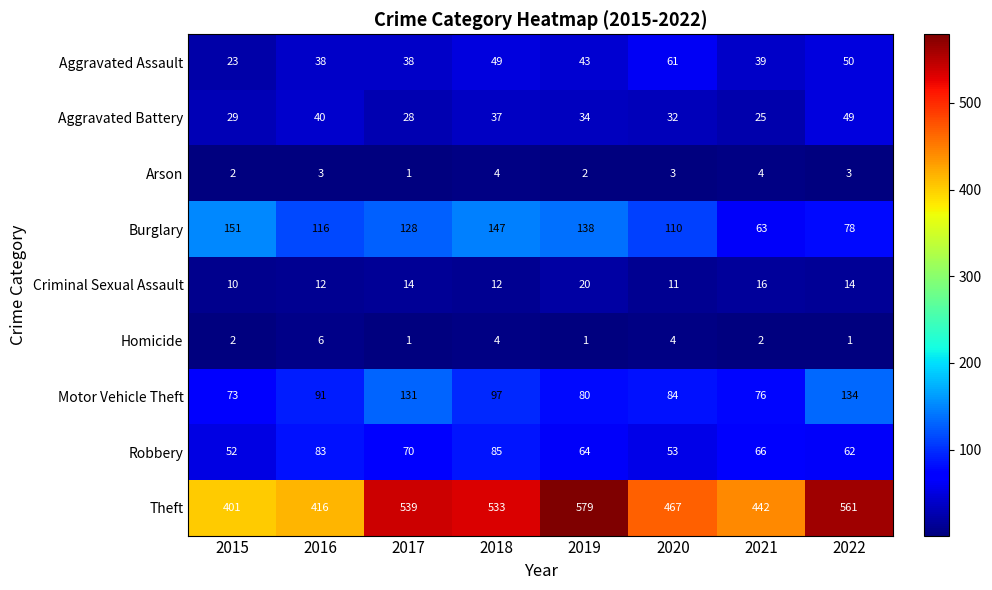

At 2019, list the series in order from largest to smallest.

Theft, Burglary, Motor Vehicle Theft, Robbery, Aggravated Assault, Aggravated Battery, Criminal Sexual Assault, Arson, Homicide